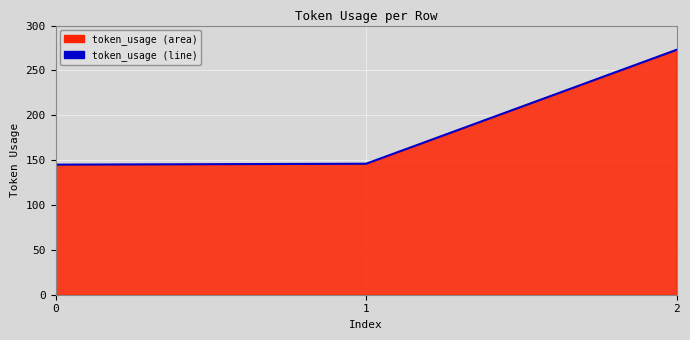

Rank the categories by value from lowest to highest.

0, 1, 2